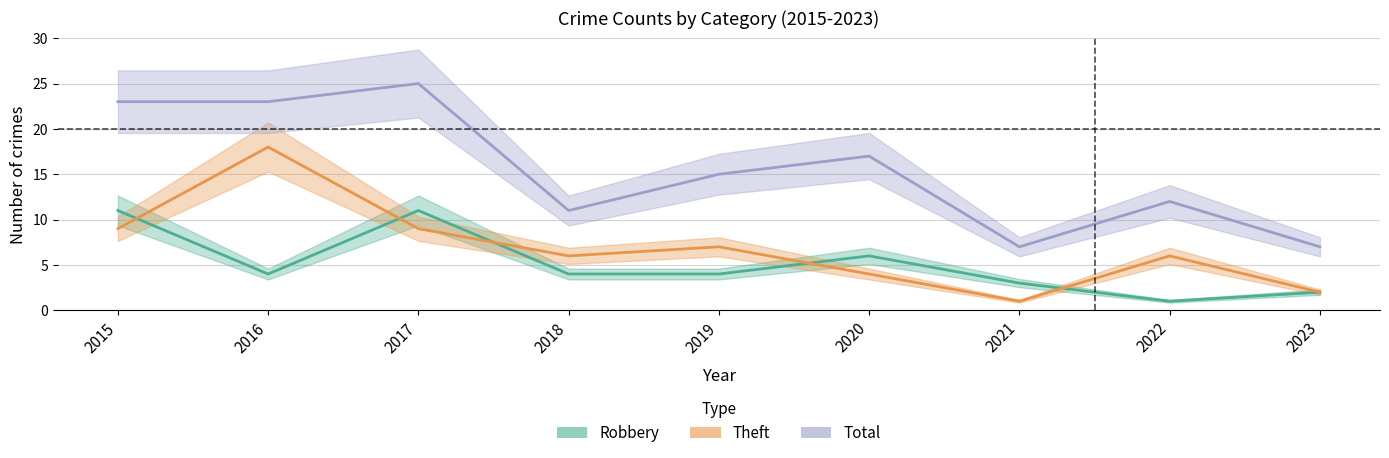

Which category has the highest value across all series?

2017